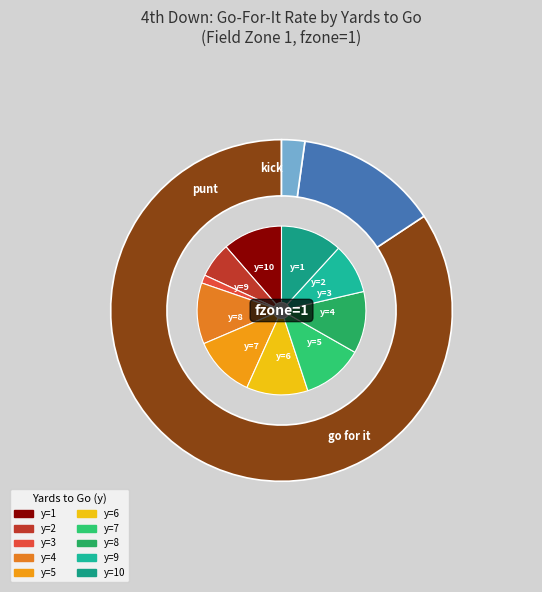

Which slice is the largest?

y=5